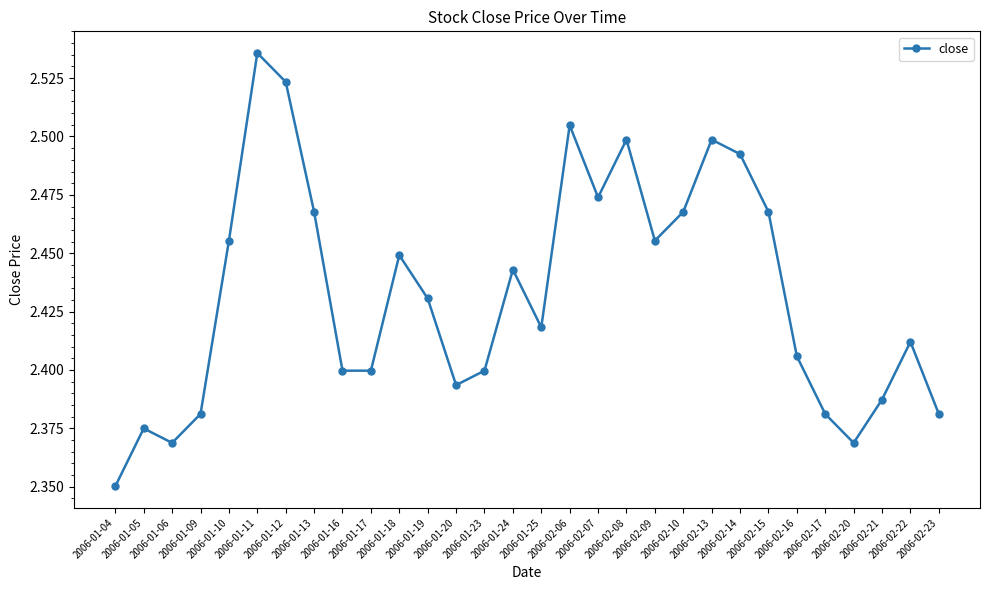

How many values are between 2 and 3?

30